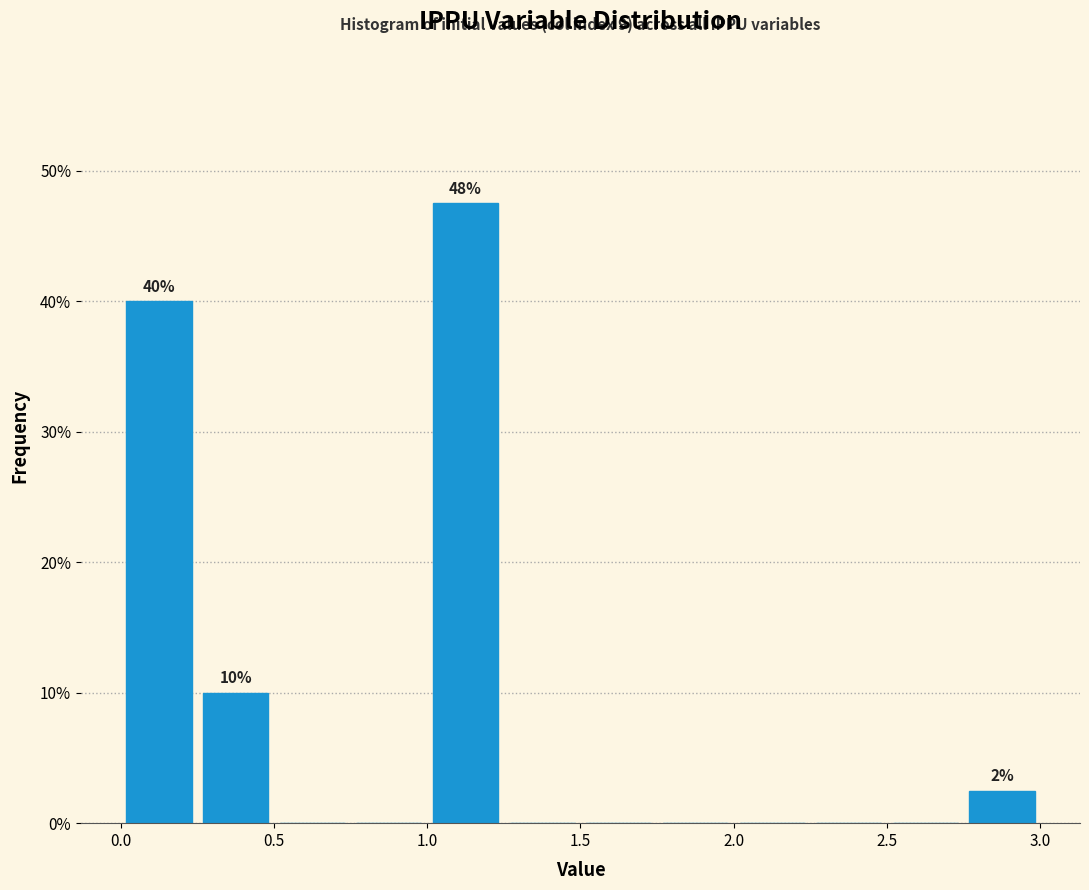

Which range on the x-axis has the tallest bar?

1.00 to 1.25